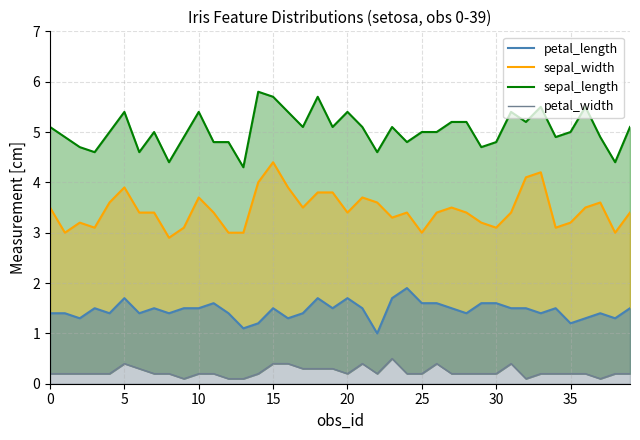

In petal_width line, how many points are higher than both neighbors (excluding endpoints)?

5